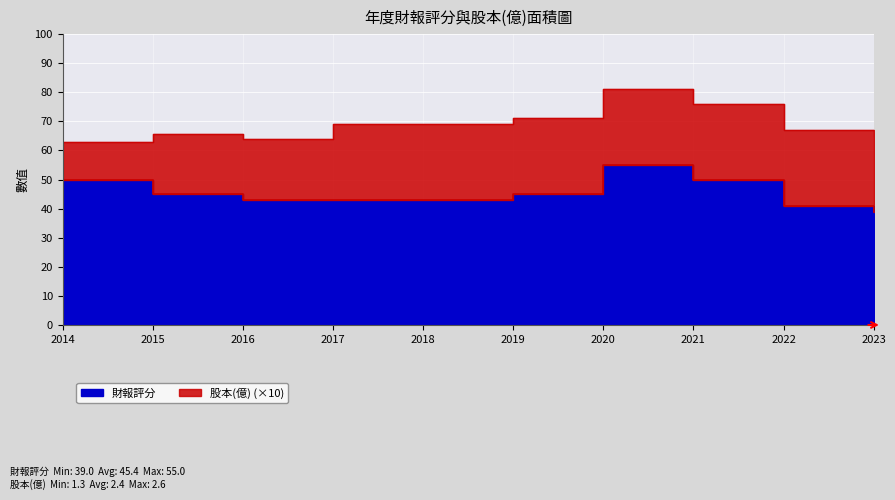

What is the average value?

45